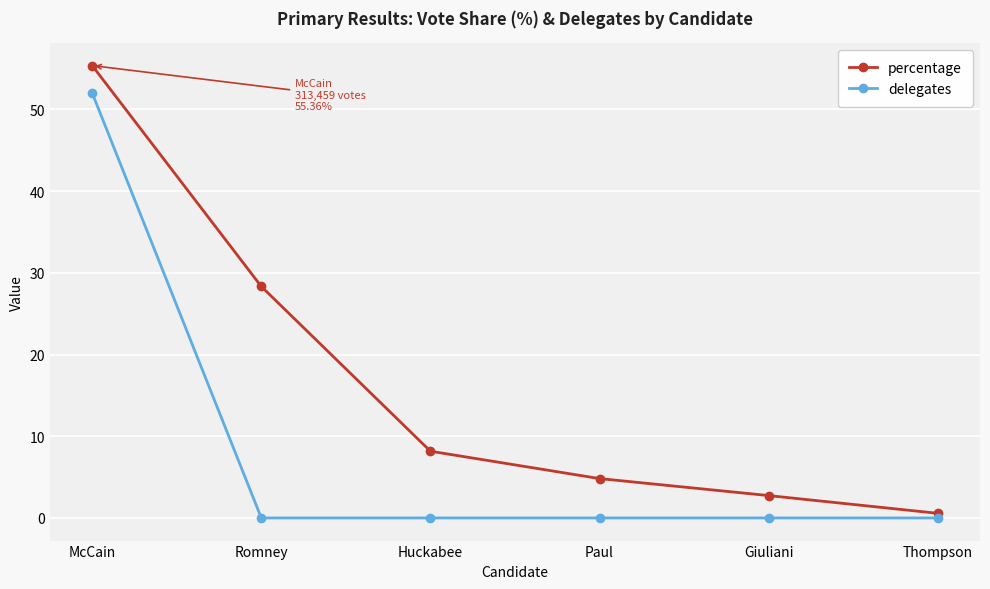

What is the difference between the highest and lowest values at Thompson?

0.6